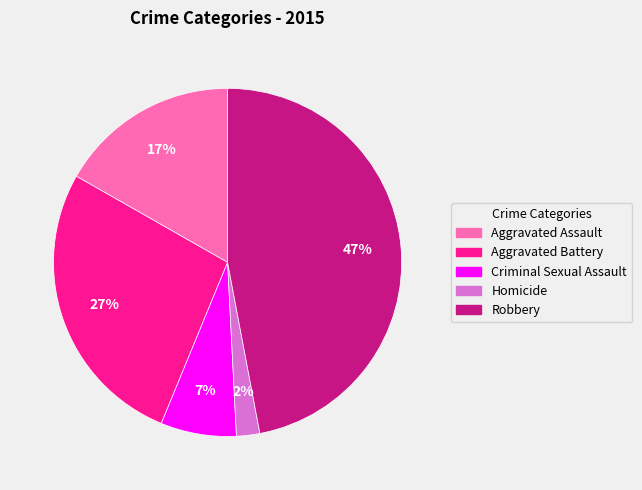

Does Robbery represent more than half of the total?

No